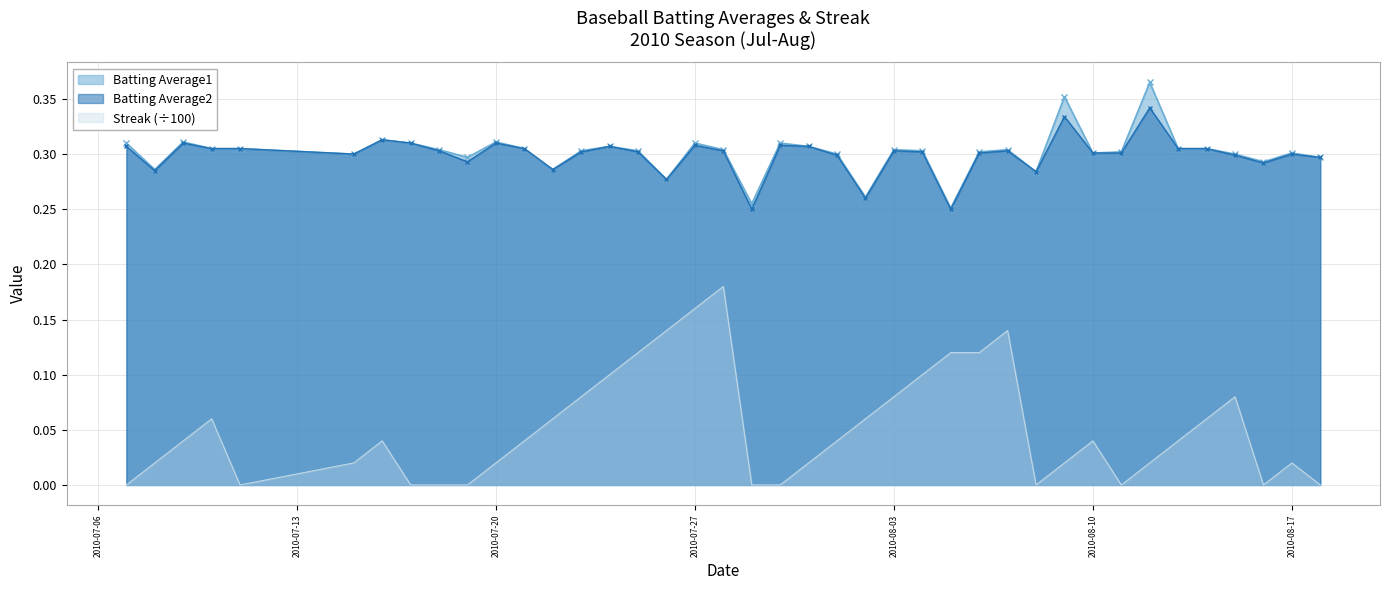

List the labels in order of Streak value, smallest first.

2010-07-07, 2010-07-11, 2010-07-17, 2010-07-18, 2010-07-19, 2010-07-29, 2010-07-30, 2010-08-08, 2010-08-11, 2010-08-16, 2010-08-18, 2010-07-08, 2010-07-15, 2010-07-20, 2010-07-31, 2010-08-09, 2010-08-12, 2010-08-17, 2010-07-09, 2010-07-16, 2010-07-21, 2010-08-01, 2010-08-10, 2010-08-13, 2010-07-10, 2010-07-22, 2010-08-02, 2010-08-14, 2010-07-23, 2010-08-03, 2010-08-15, 2010-07-24, 2010-08-04, 2010-07-25, 2010-08-05, 2010-08-06, 2010-07-26, 2010-08-07, 2010-07-27, 2010-07-28